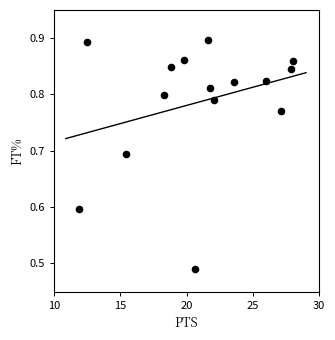

What is the range of X values (max minus min)?

16.1